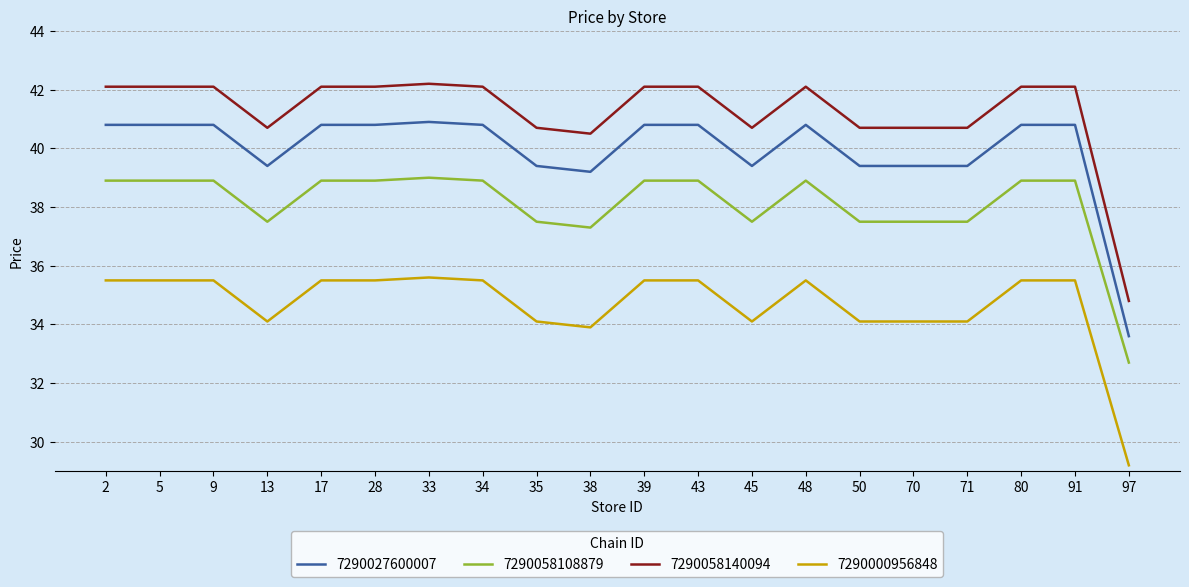

Is the value of 7290058108879 at 2 greater than the value of 7290058140094 at 9?

No